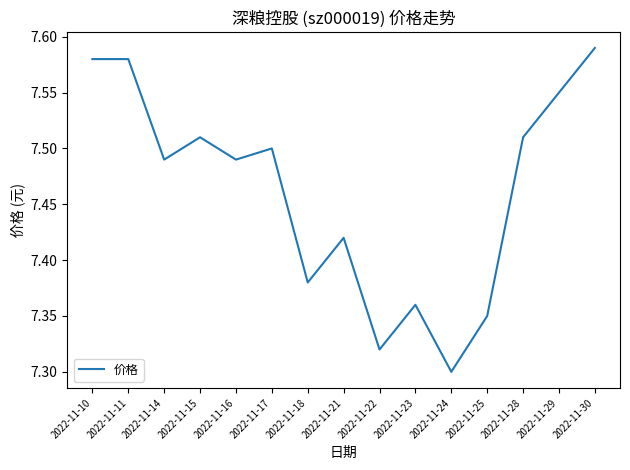

Approximately how many times larger is the value at 2022-11-29 compared to 2022-11-23?

1.0